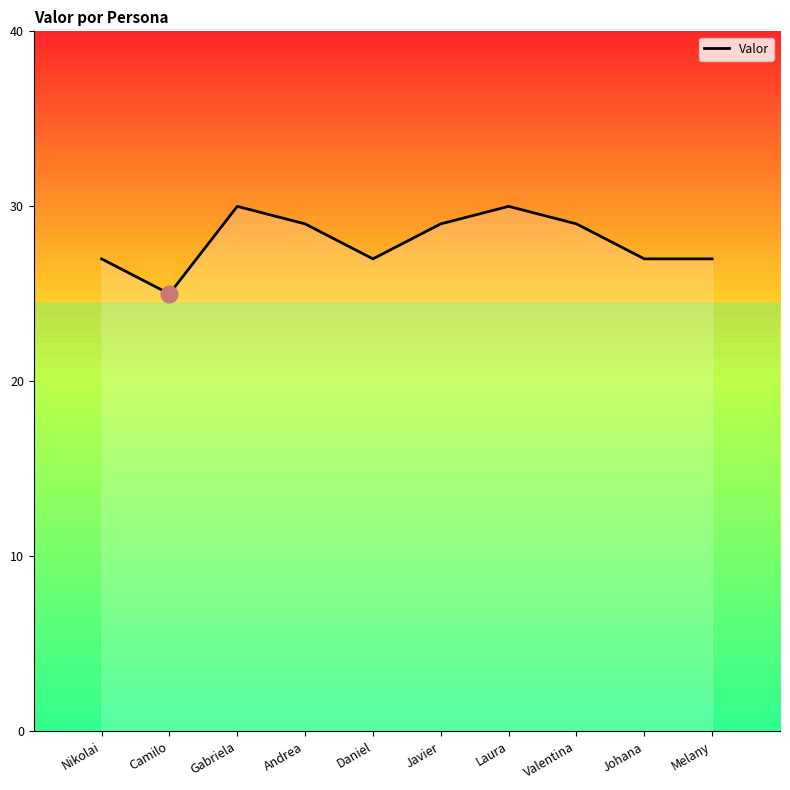

What is the difference between the second highest and second lowest values?

3